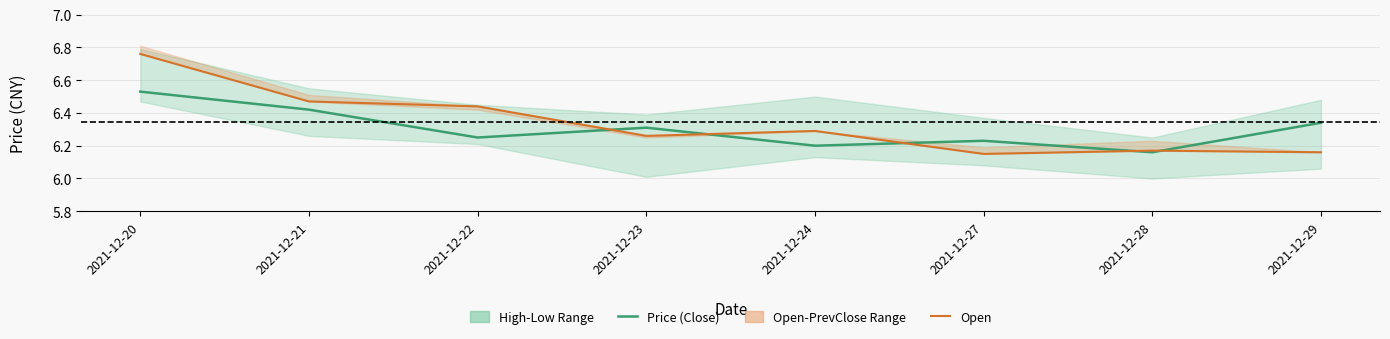

What is the value of the Open point at the 3rd from the left?

6.4